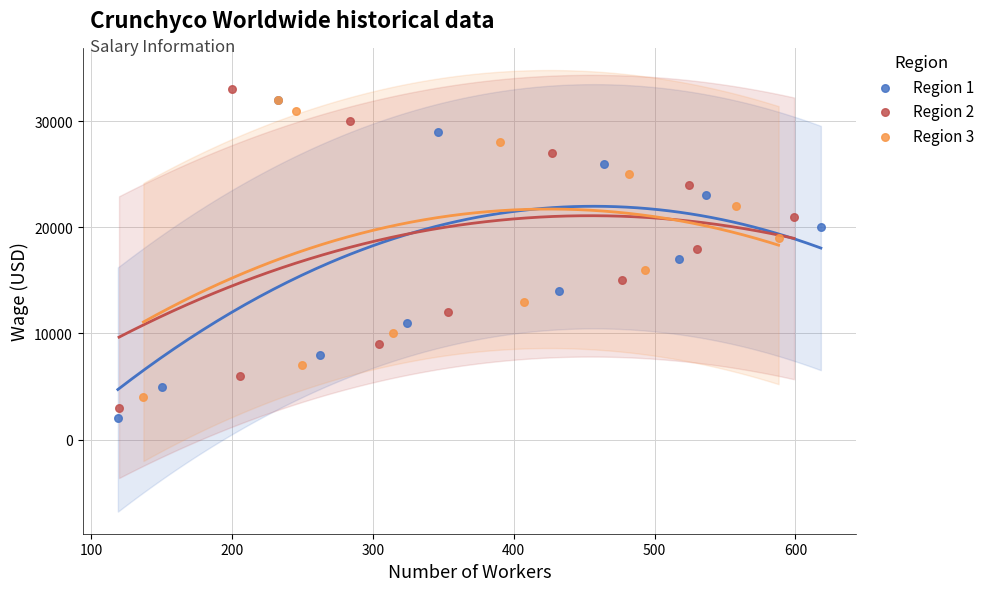

What are all the series names shown in the legend?

Region 1, Region 2, Region 3